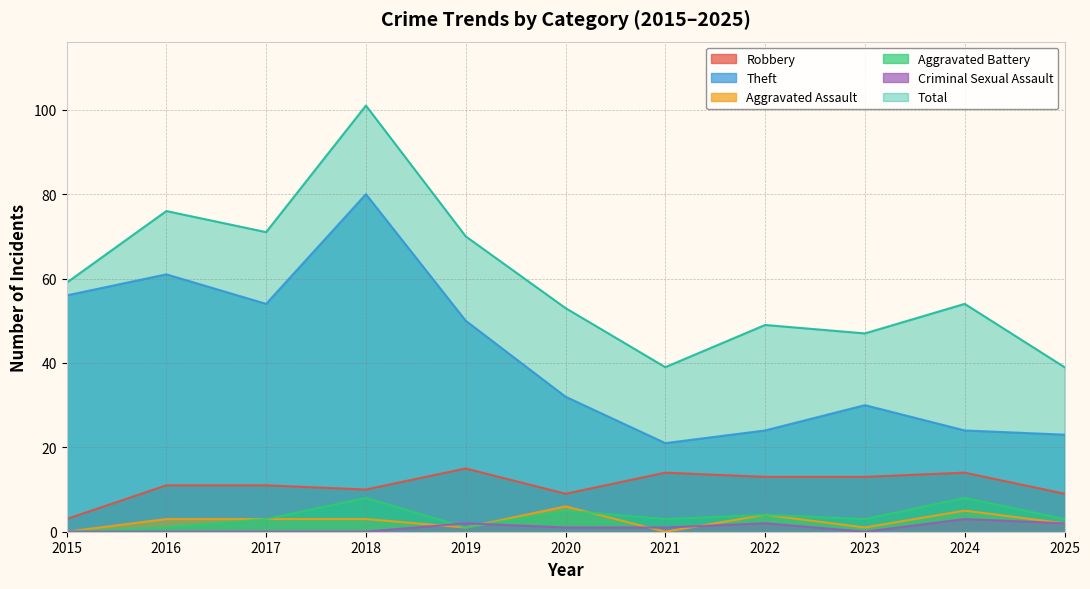

Rank the series at 2024 from highest to lowest value.

Total, Theft, Robbery, Aggravated Battery, Aggravated Assault, Criminal Sexual Assault